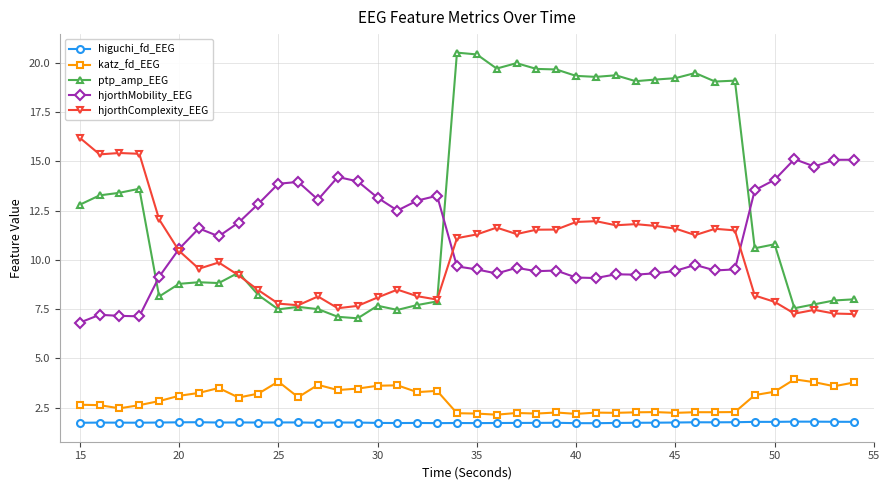

True or false: katz_fd_EEG has more than 0 interior local peaks.

True